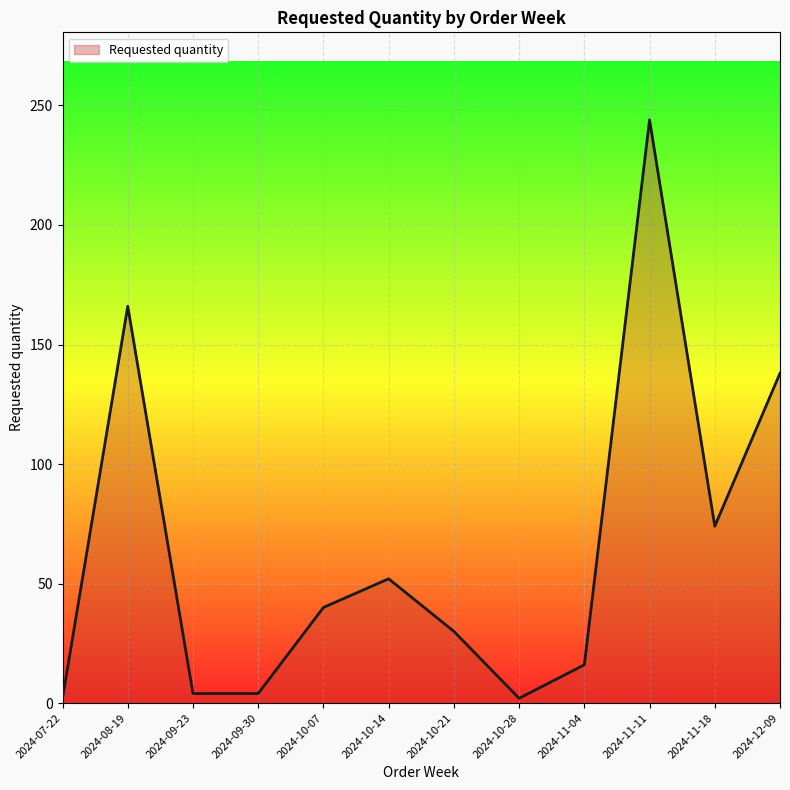

What position from the left is 2024-10-28?

8